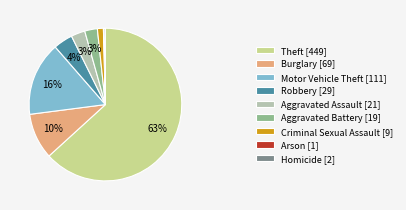

True or false: Criminal Sexual Assault accounts for 1% of the total.

True